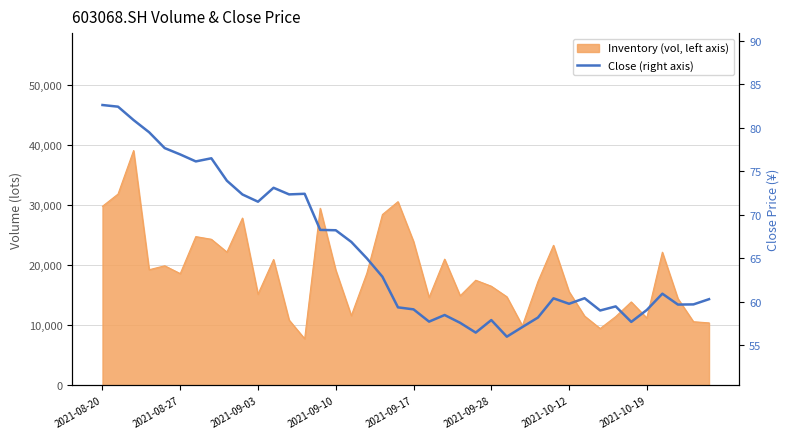

What is the ratio of the value at 33 to the value at 29?

1.0